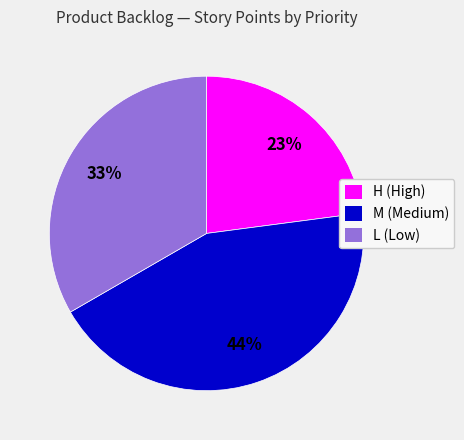

How many segments does this pie chart have?

3